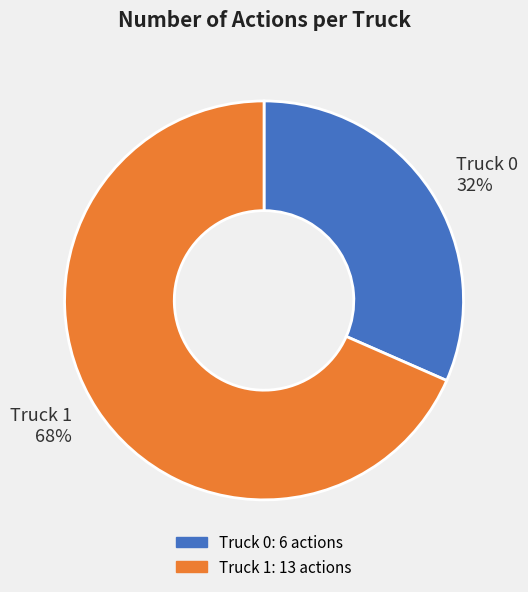

What percentage is the Truck 1 slice, to the nearest percent?

68%